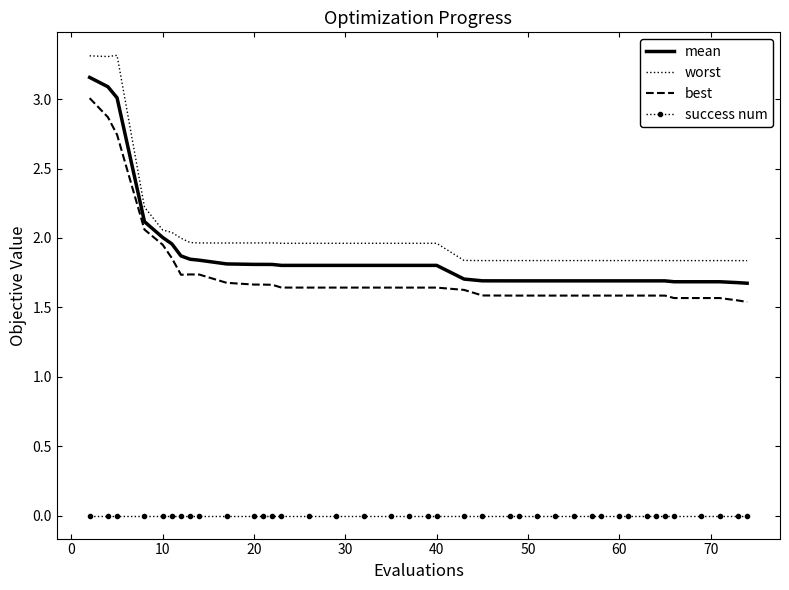

Which series has the largest total across all categories?

worst